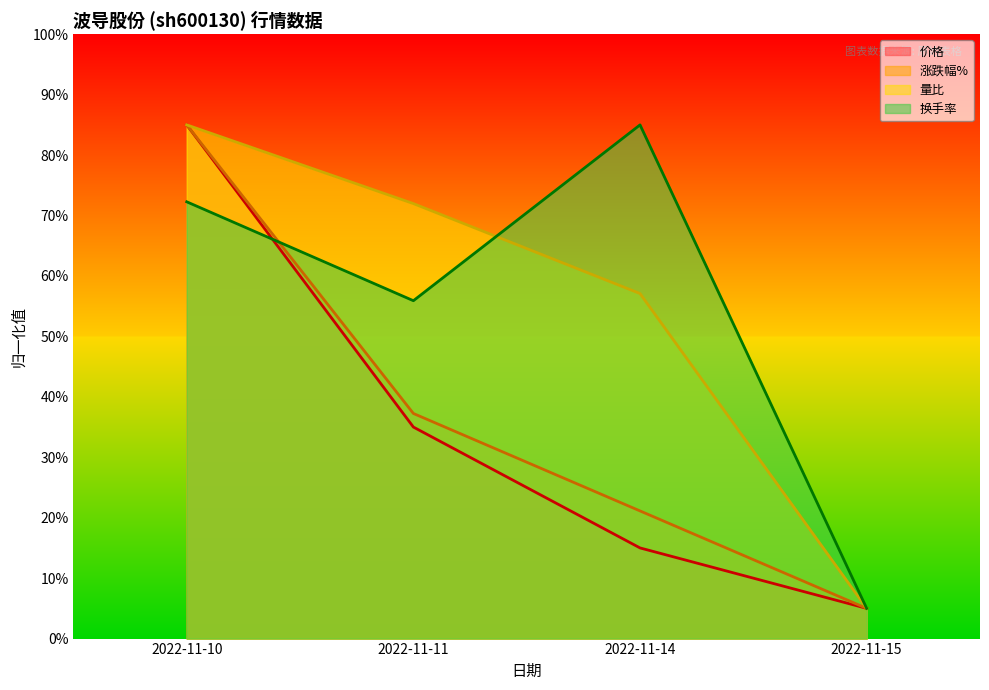

What is the difference between the maximum and second lowest values in the 换手率 series?

0.3